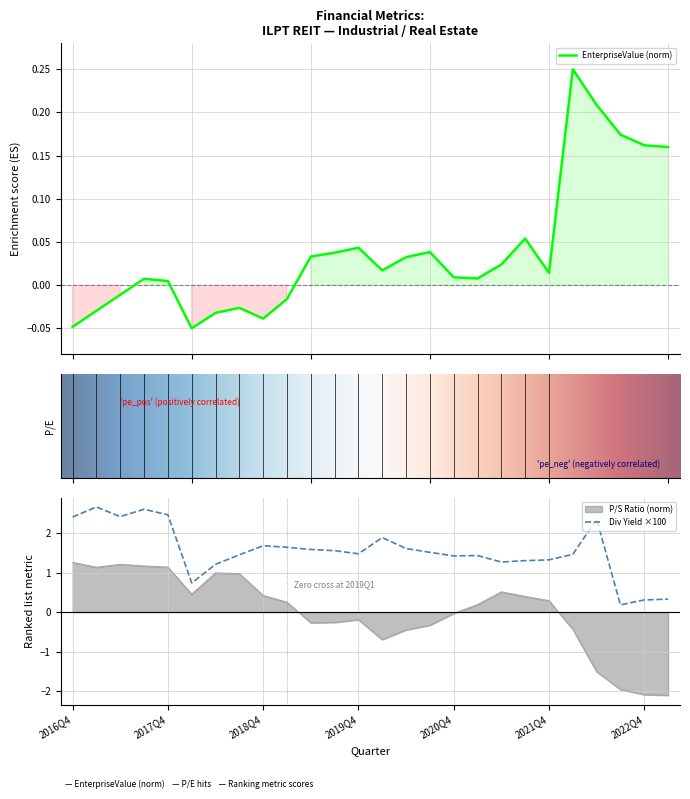

What is the sum of all dividendYield values?

40.2